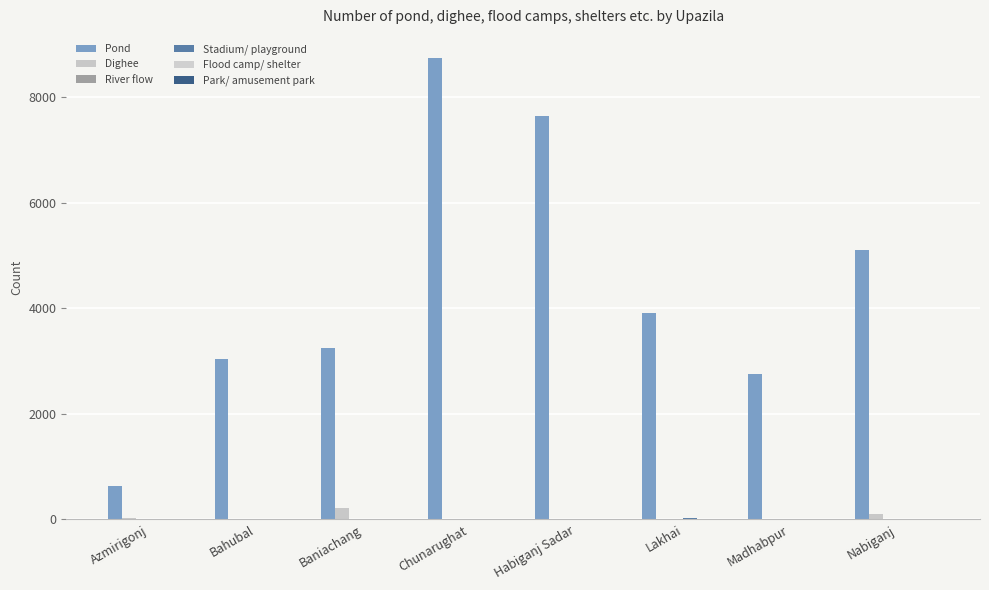

Count the number of categories in the chart.

8